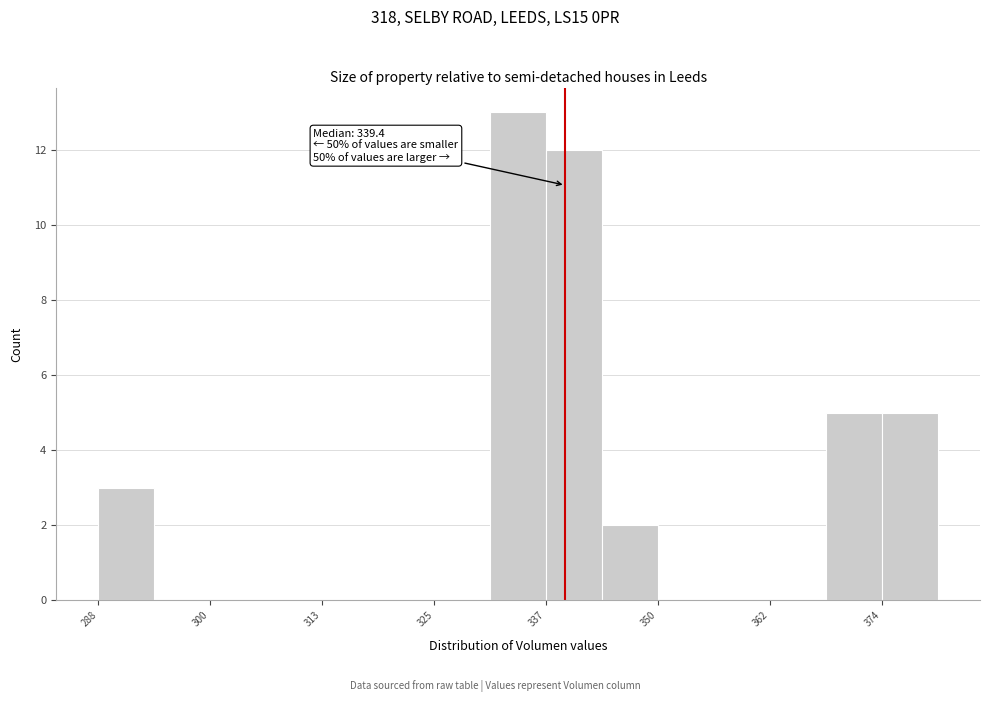

Read against the x-axis, roughly where is the centre of the tallest bar?

334